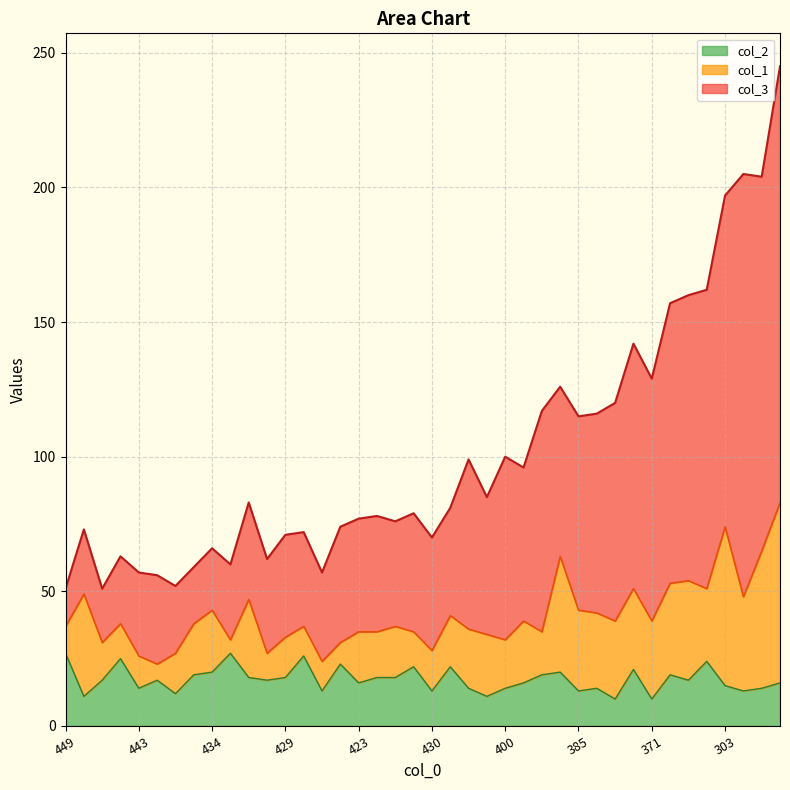

How many data points in col_2 are above 17?

18